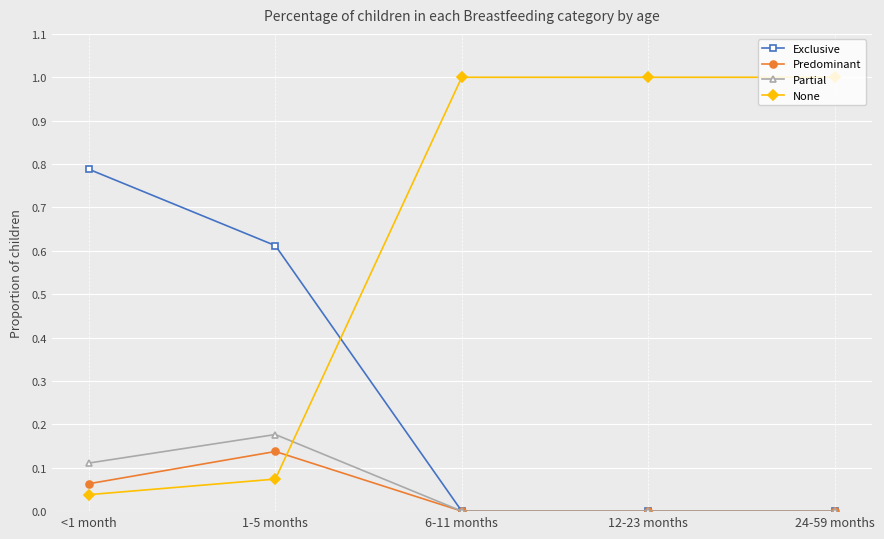

What position from the left is 24-59 months?

5